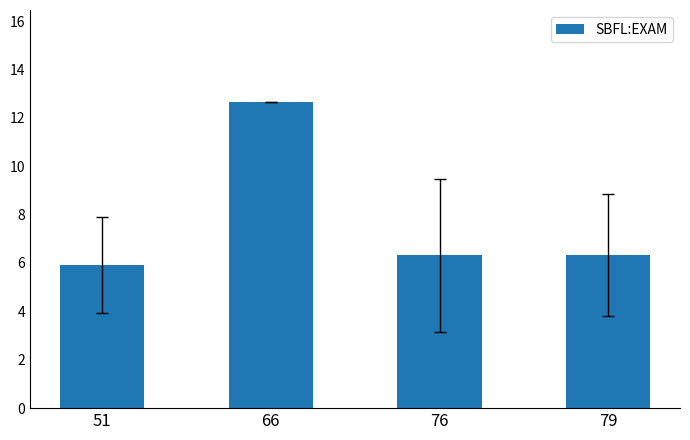

Count the number of categories in the chart.

4